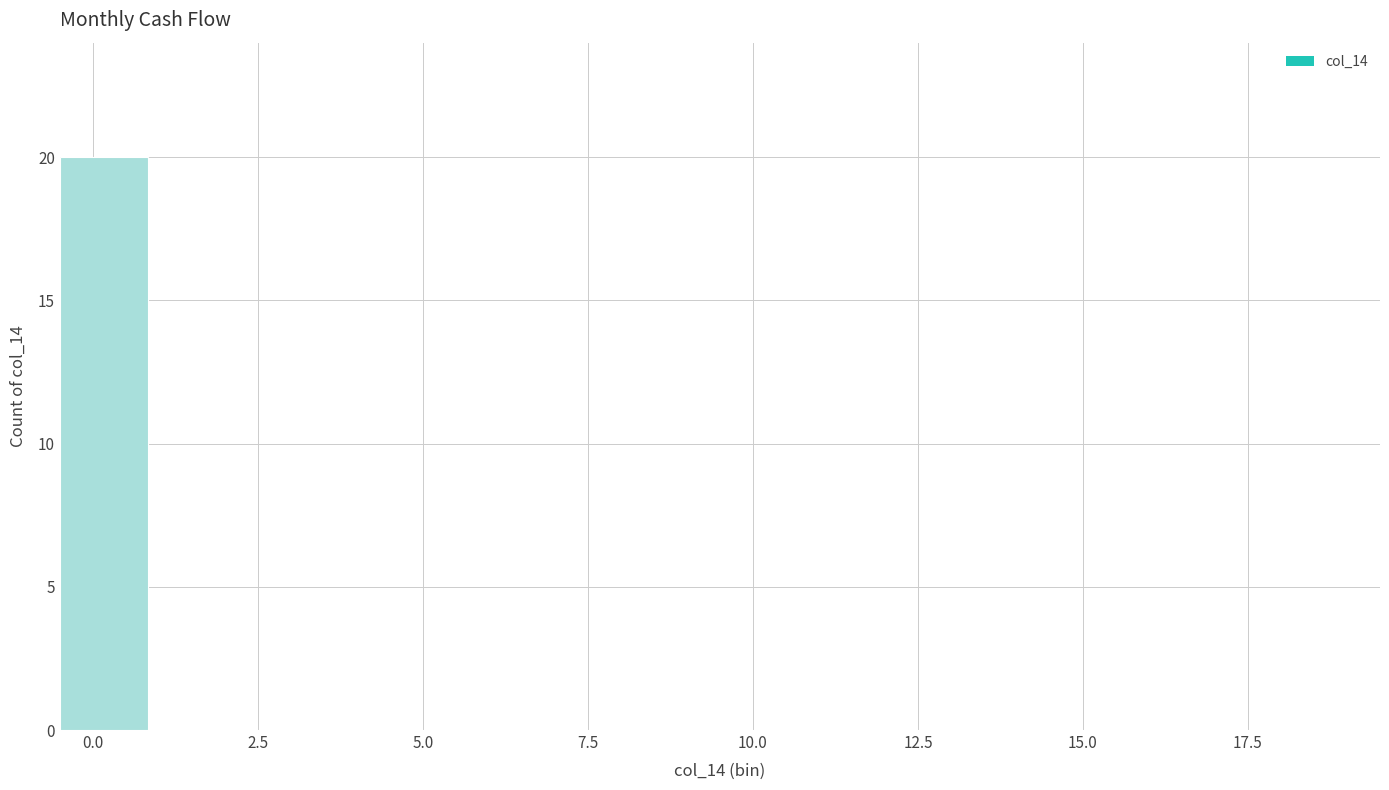

Around what value on the x-axis is the tallest bar? Give the approximate position of its centre, as read against the axis.

0.0